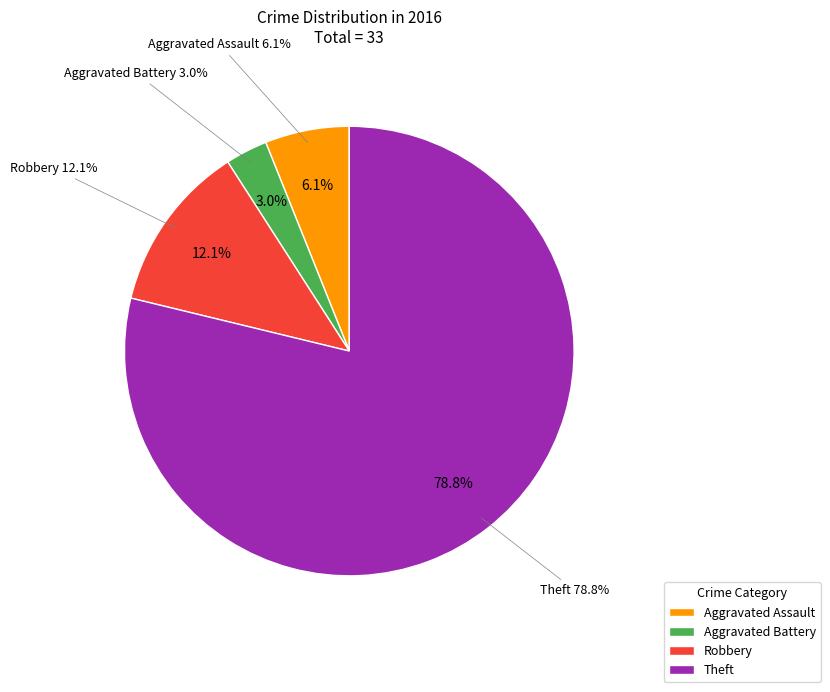

Is it true that Aggravated Assault is 11% of the pie?

False